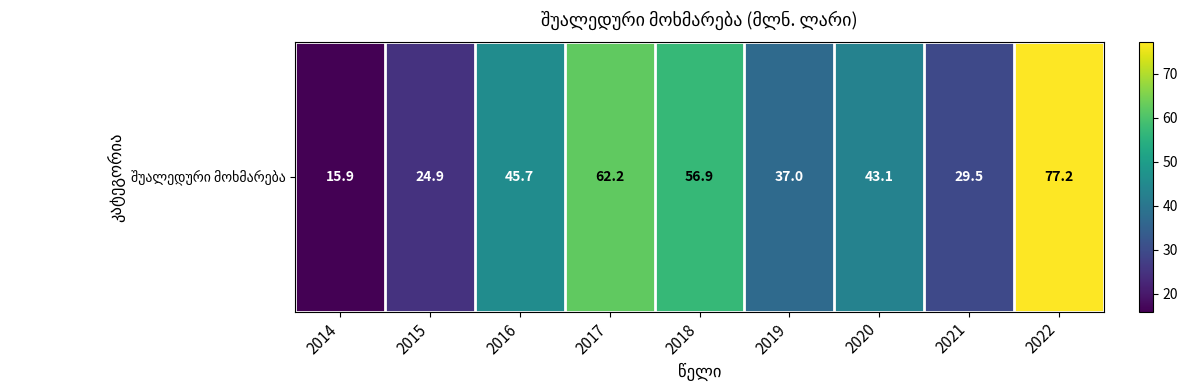

The chart shows a value of 53.1 at 2019. True or false?

False